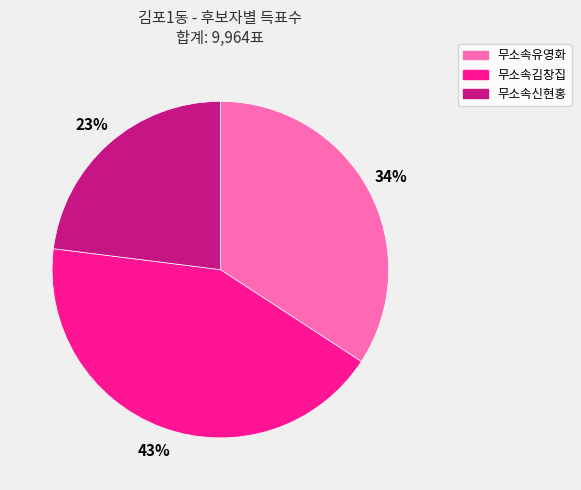

How many segments does this pie chart have?

3